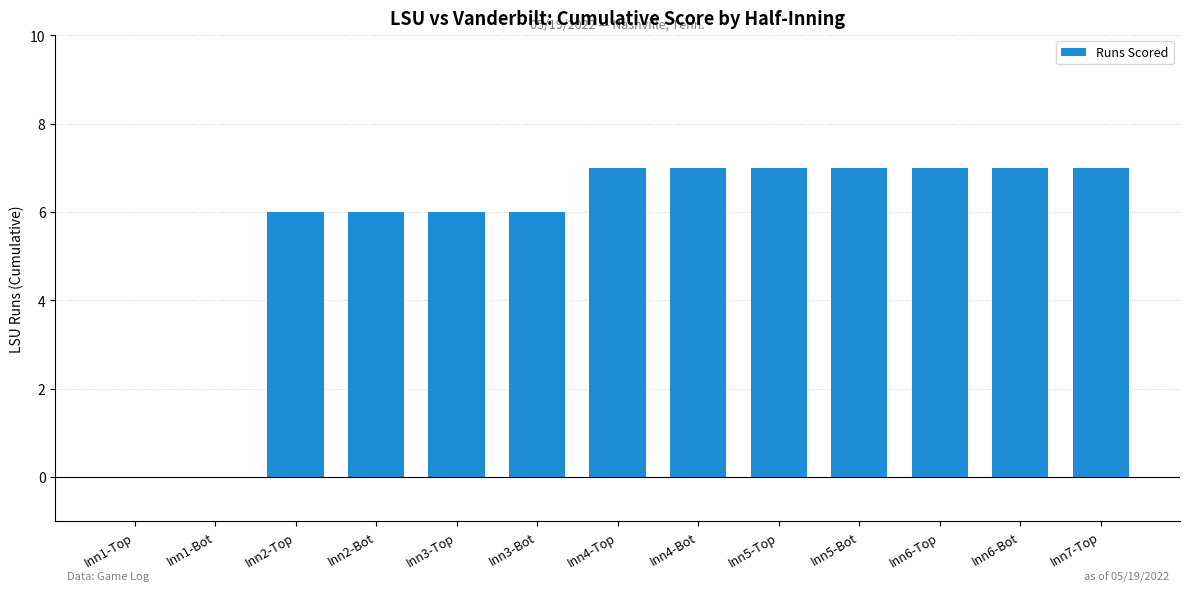

Which has a higher value, Inn3-Bot or Inn6-Top?

Inn6-Top